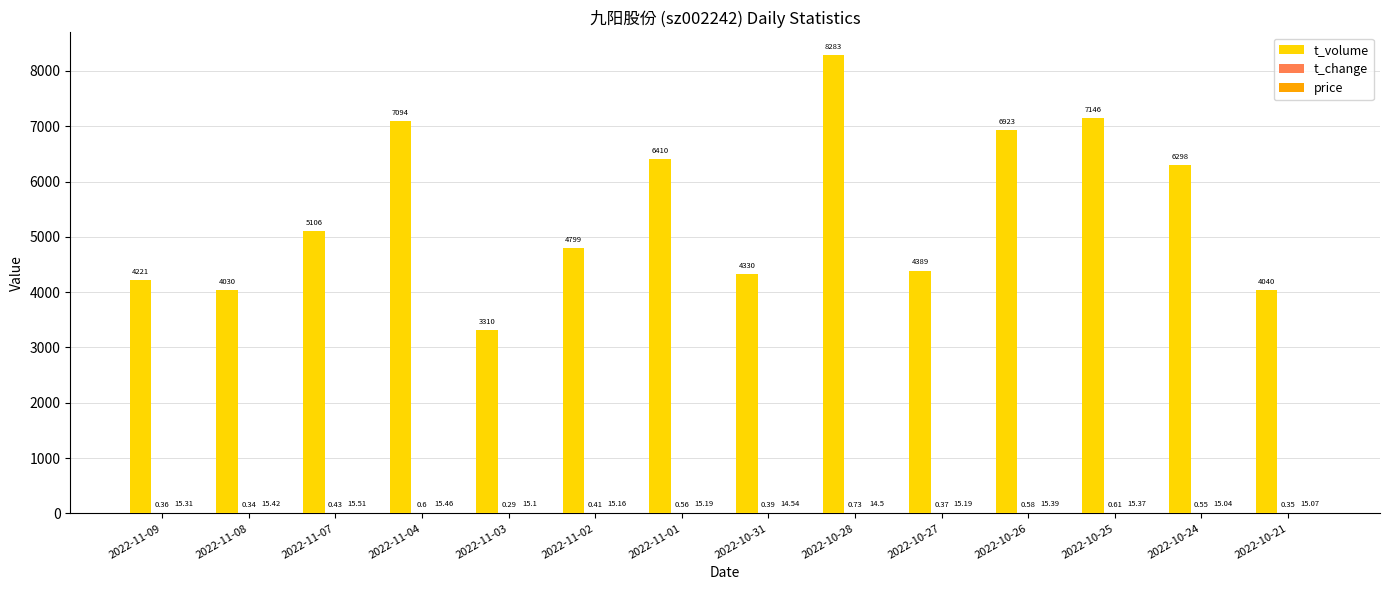

At which category is the sum across all series the highest?

2022-10-28